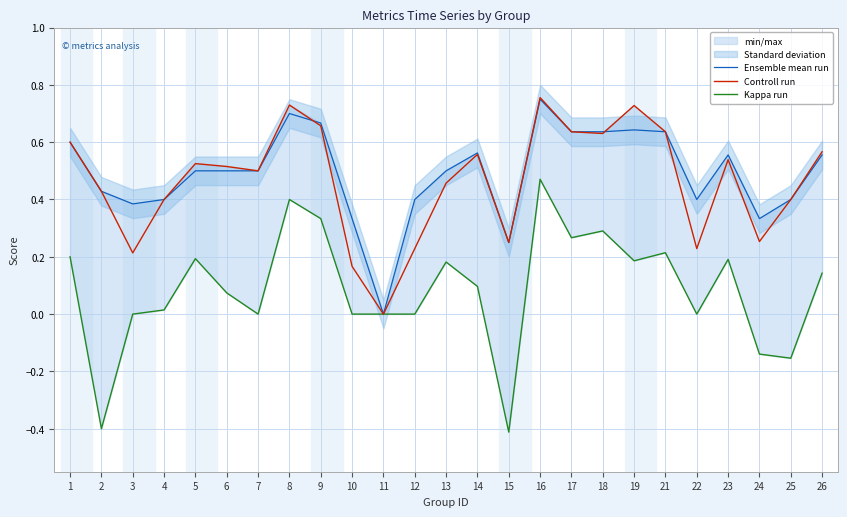

What is the difference between the highest and lowest values at 2?

0.8